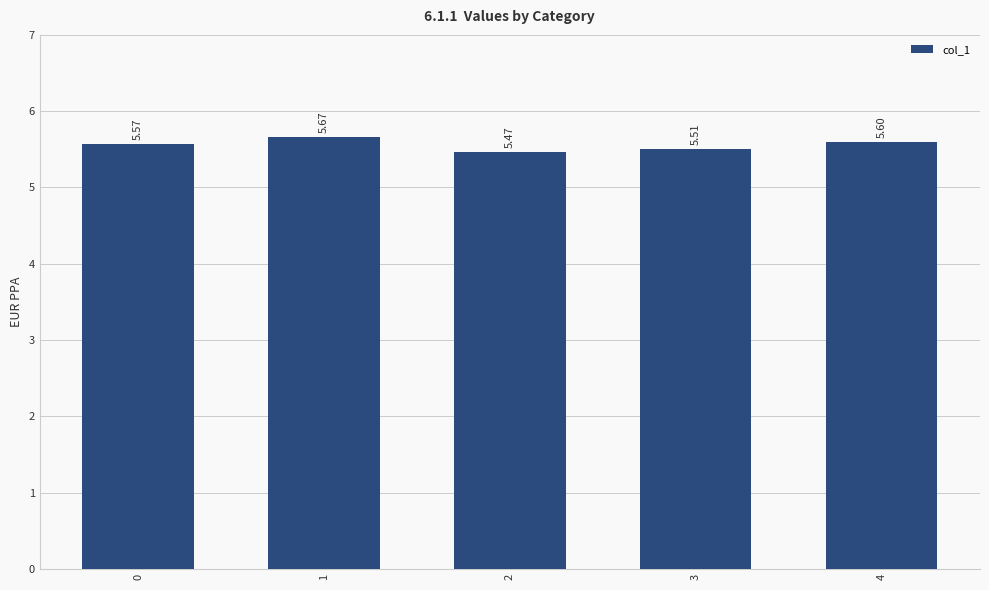

What is the ratio of the value at 2 to the value at 0?

1.0